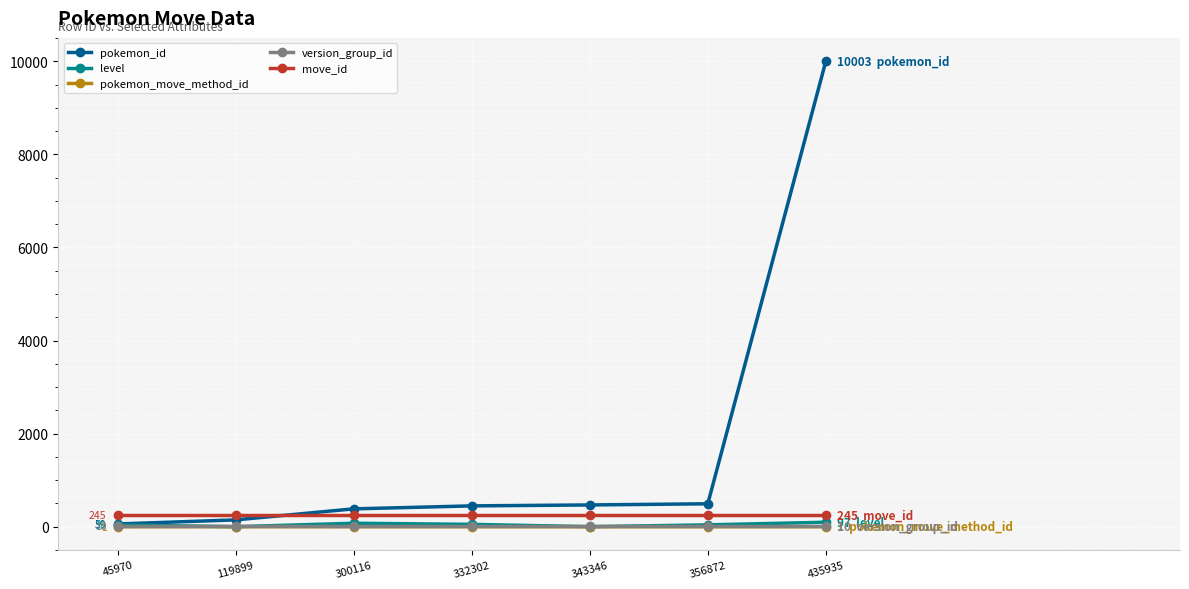

At which category is the sum across all series the highest?

435935